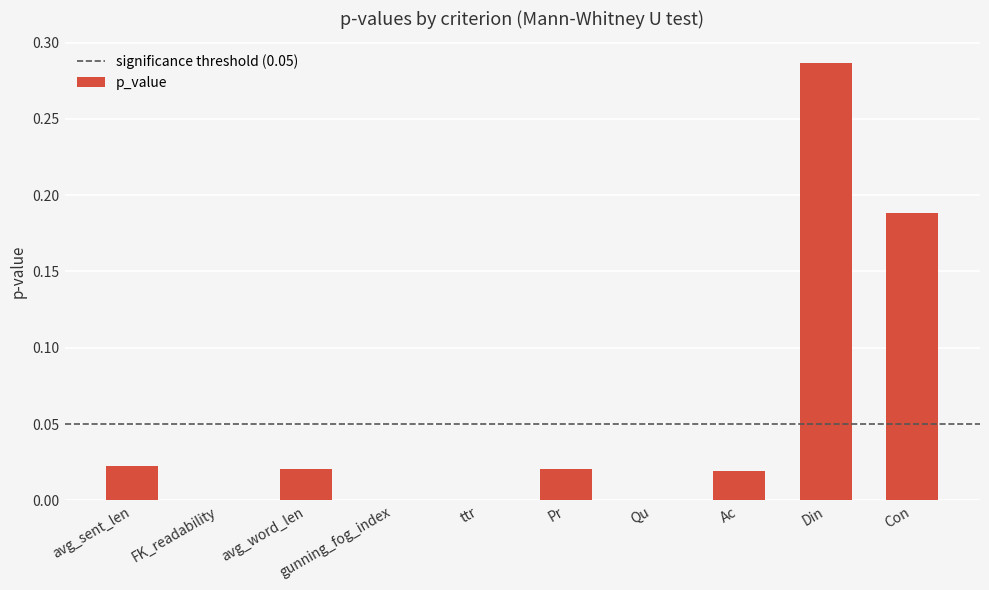

What is the change in value from Pr to Din?

+0.3